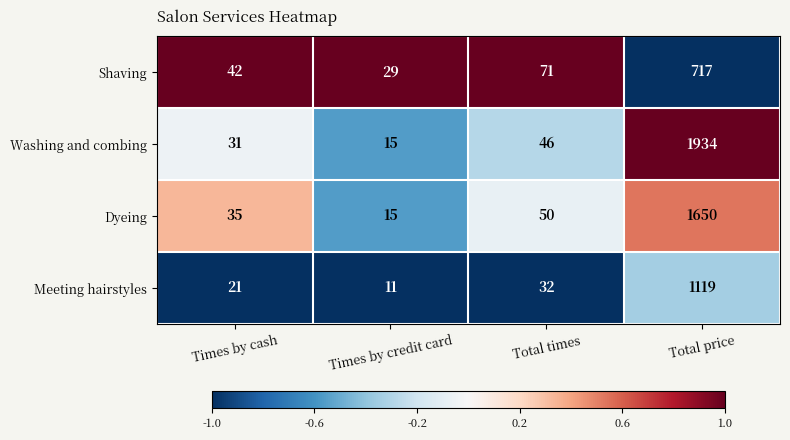

What is the difference between the maximum and minimum values in the Meeting hairstyles series?

1108